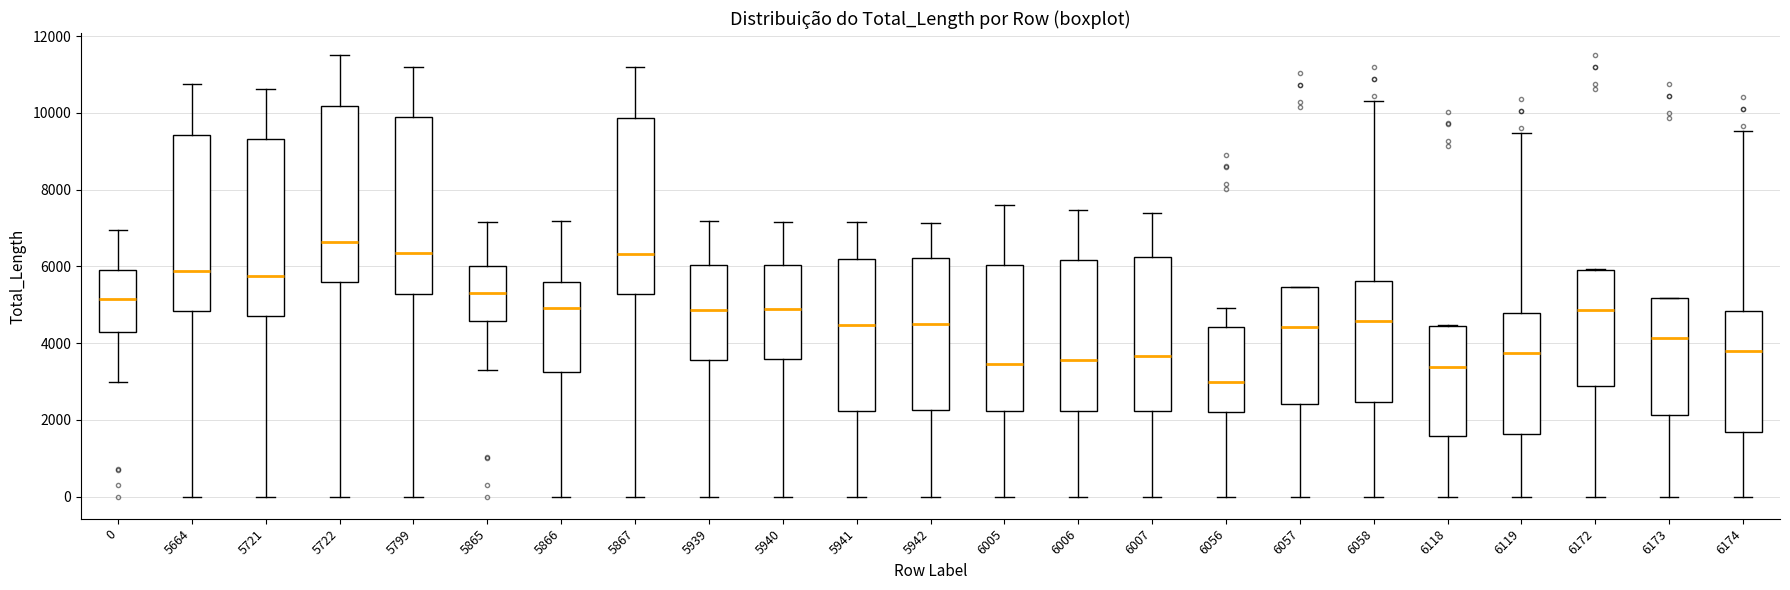

Which box's median line is the lowest?

6056